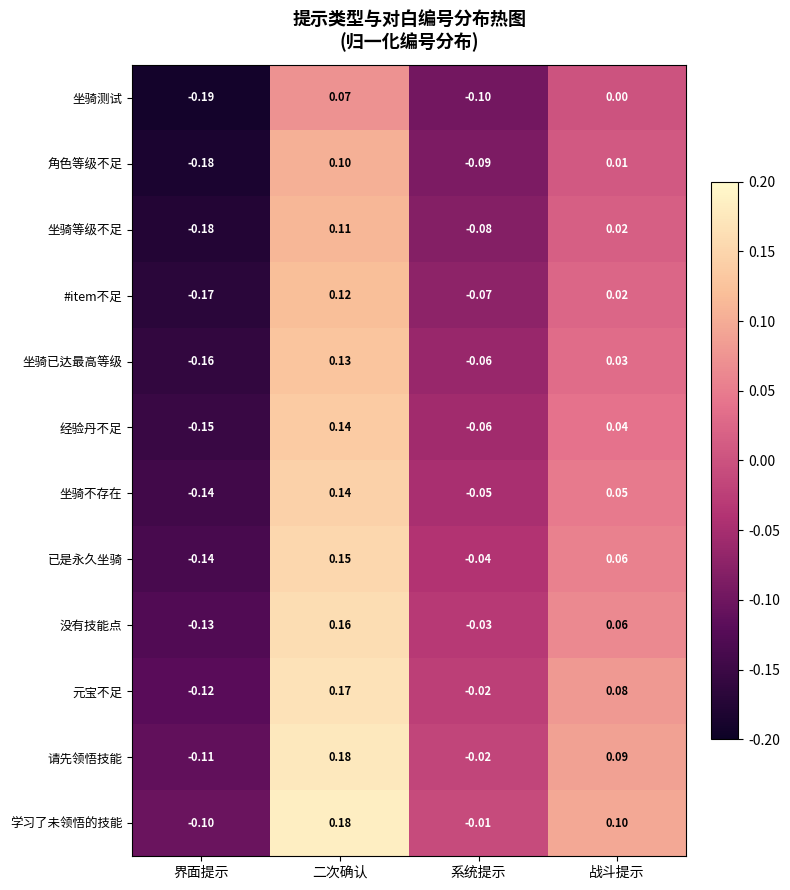

At which label does #item不足 first exceed 0?

二次确认